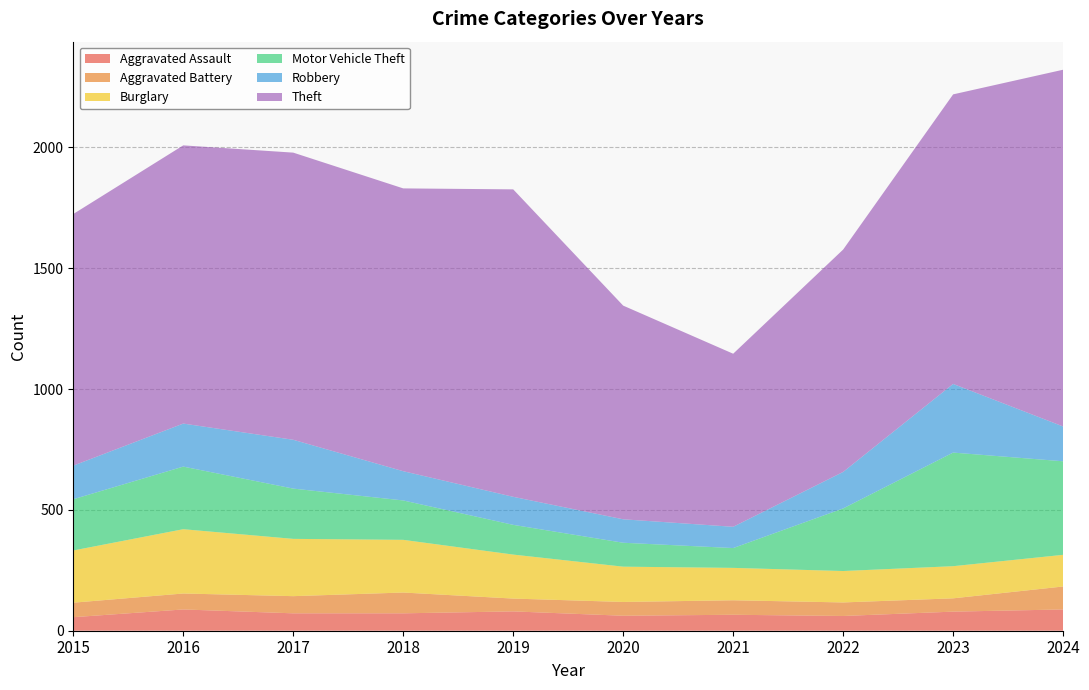

Reading left to right, what are all the values shown in this chart?

Aggravated Assault: 56	88	72	72	80	62	66	61	79	88
Aggravated Battery: 60	66	71	86	53	57	60	56	55	95
Burglary: 216	266	237	218	182	146	134	130	133	131
Motor Vehicle Theft: 212	259	208	163	123	99	82	259	470	387
Robbery: 139	178	202	121	116	97	88	151	284	144
Theft: 1041	1151	1188	1170	1272	884	716	920	1198	1476